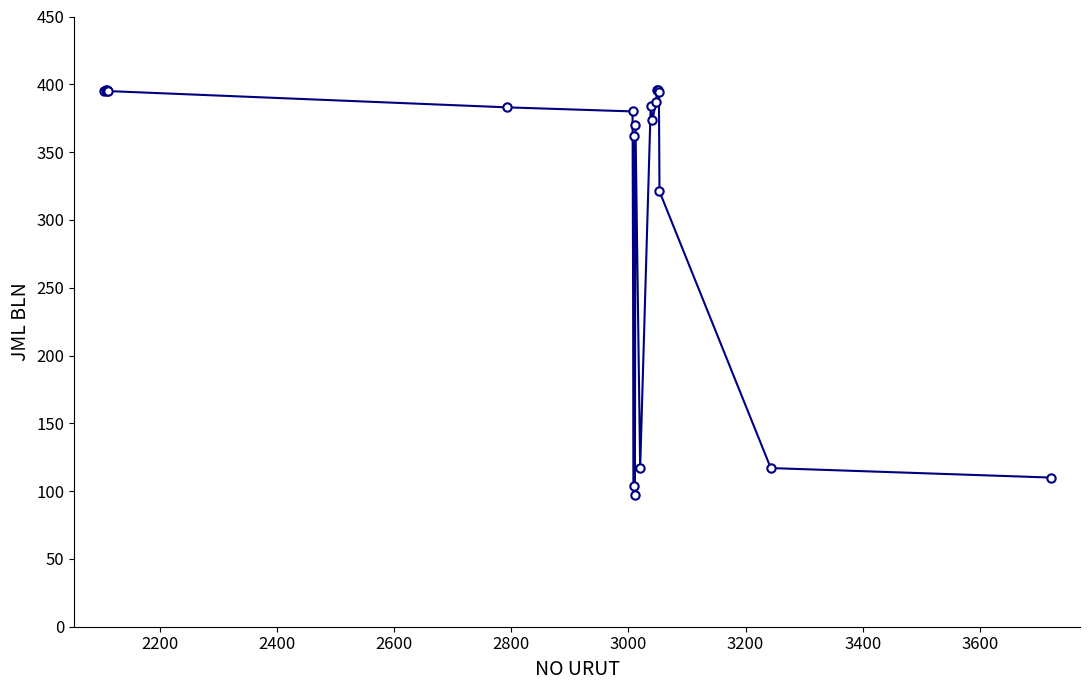

What is the sum of all values?

6669